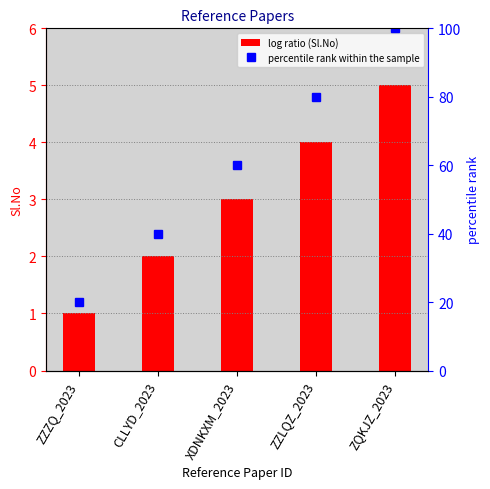

Is the value of percentile rank within the sample at ZZZQ_2023 greater than the value of Sl.No at XDNKXM_2023?

Yes